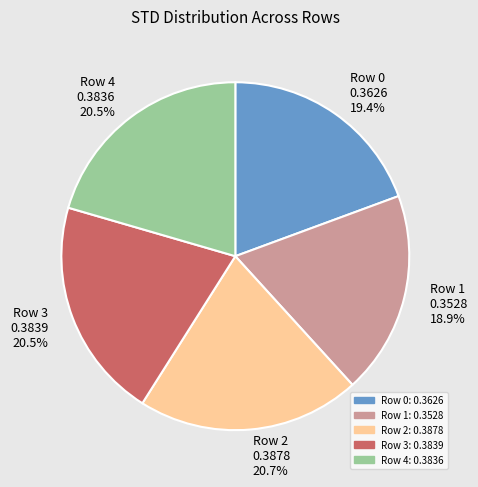

To the nearest percent, what is the average slice percentage?

20%